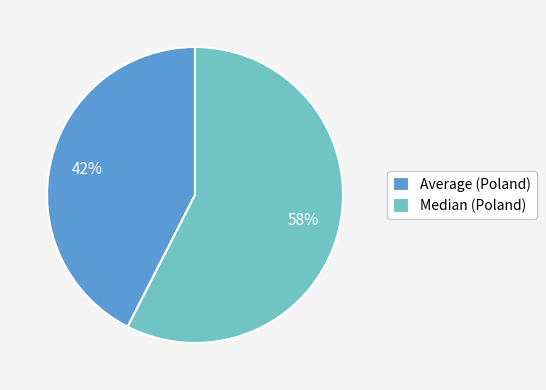

To the nearest percent, what percentage of the pie is Median (Poland)?

58%